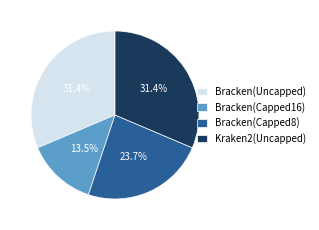

To the nearest percent, what percentage of the pie is Bracken(Uncapped)?

31%